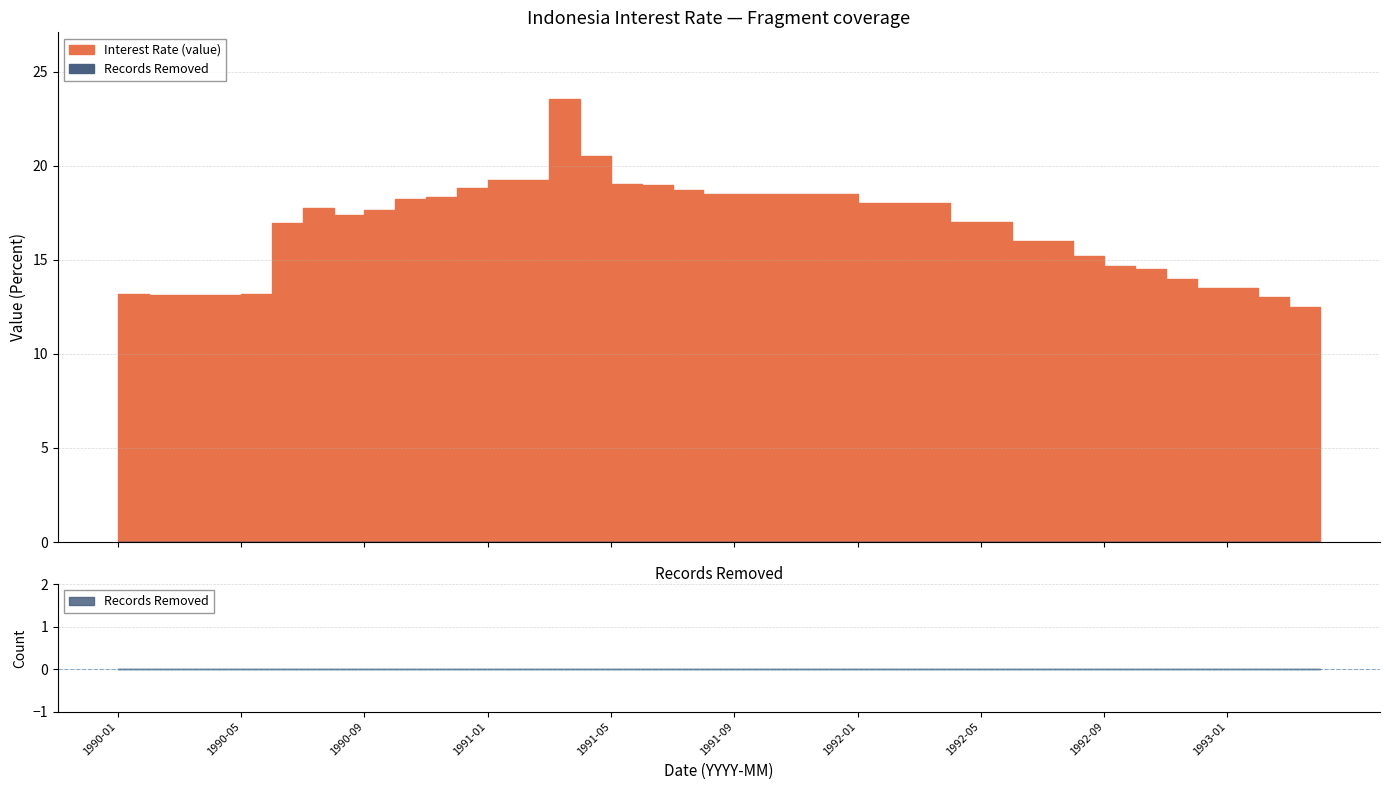

What is the spread (max minus min) of values at 1993-04?

12.5